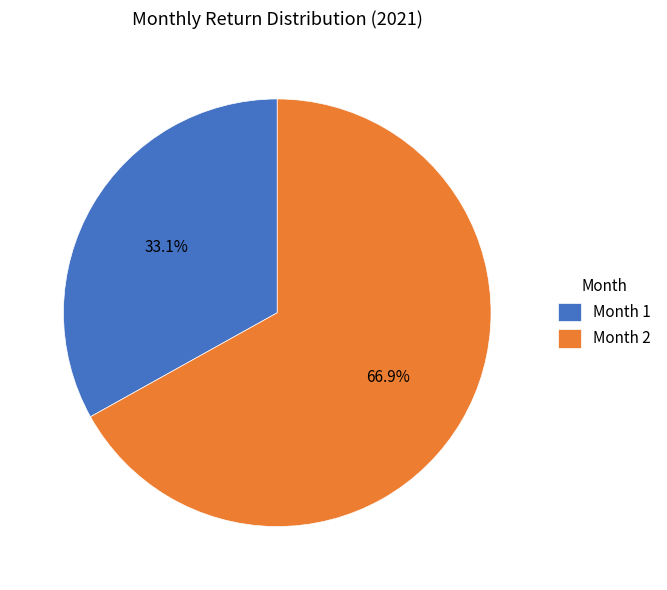

Rank the categories by value from lowest to highest.

Month 1, Month 2